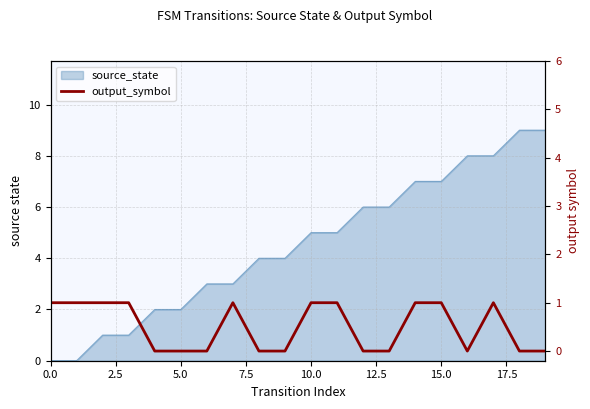

Does the chart display data point markers on the line(s)?

No